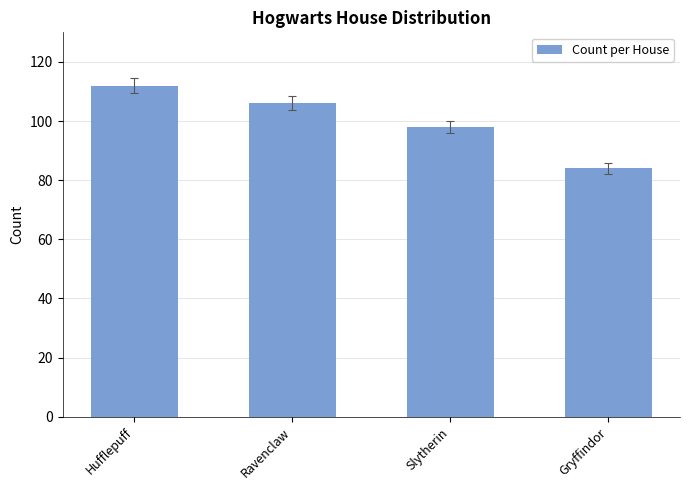

Rank the categories by value from highest to lowest.

Hufflepuff, Ravenclaw, Slytherin, Gryffindor